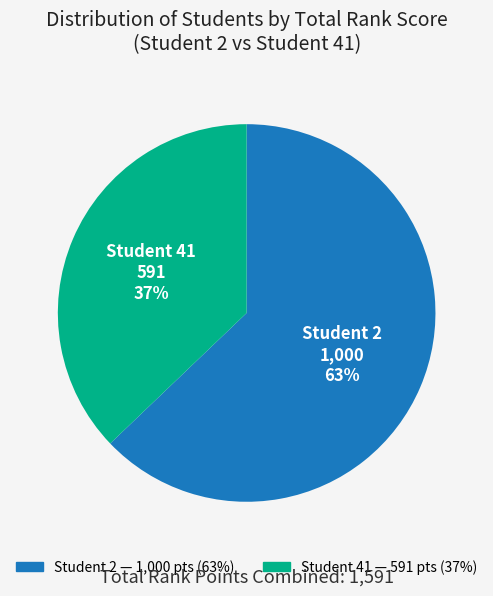

To the nearest percent, what is the average slice percentage?

50%